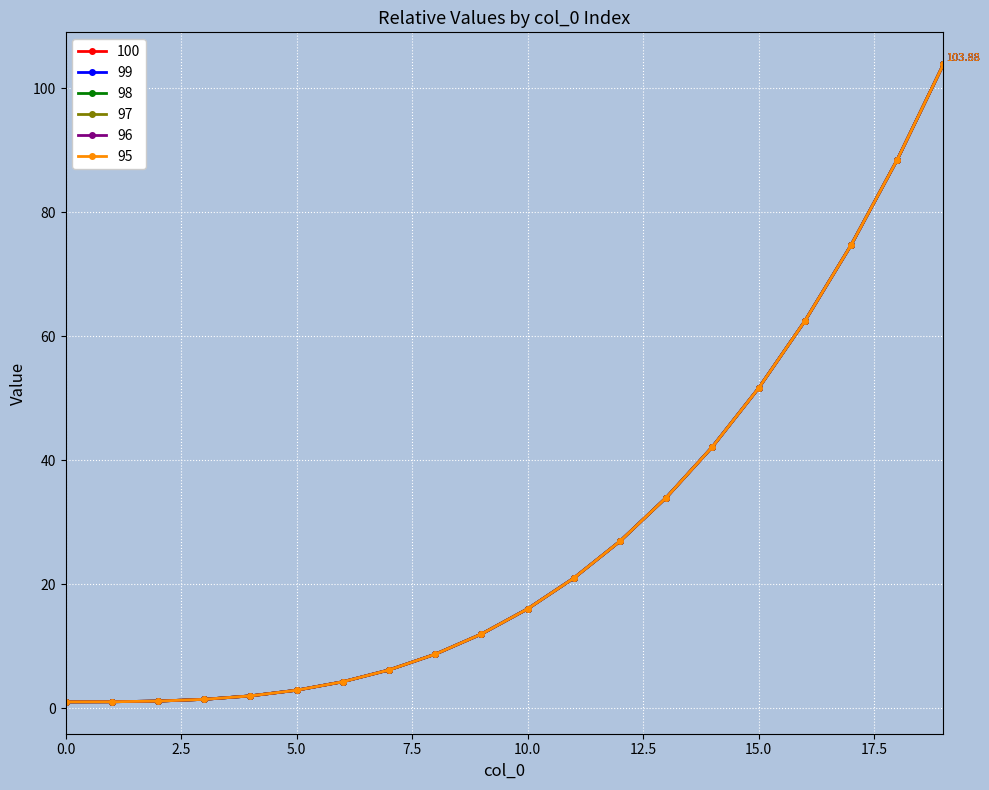

What is the average value of the 97 series?

28.1